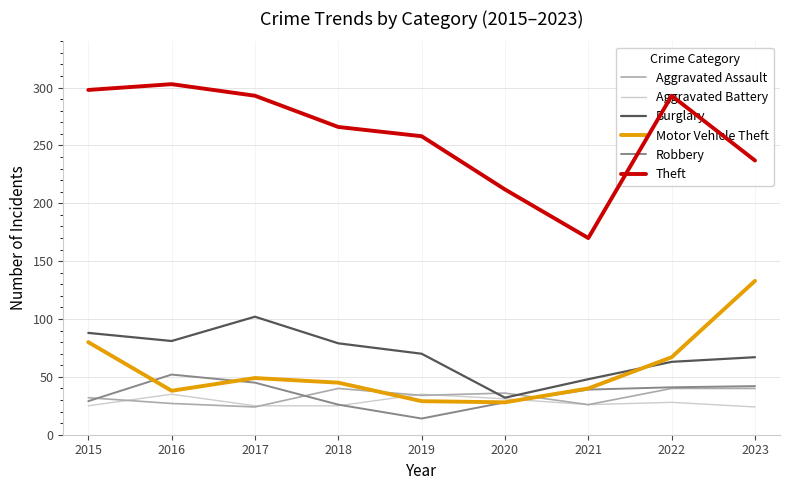

Which series has the largest range (max minus min)?

Theft